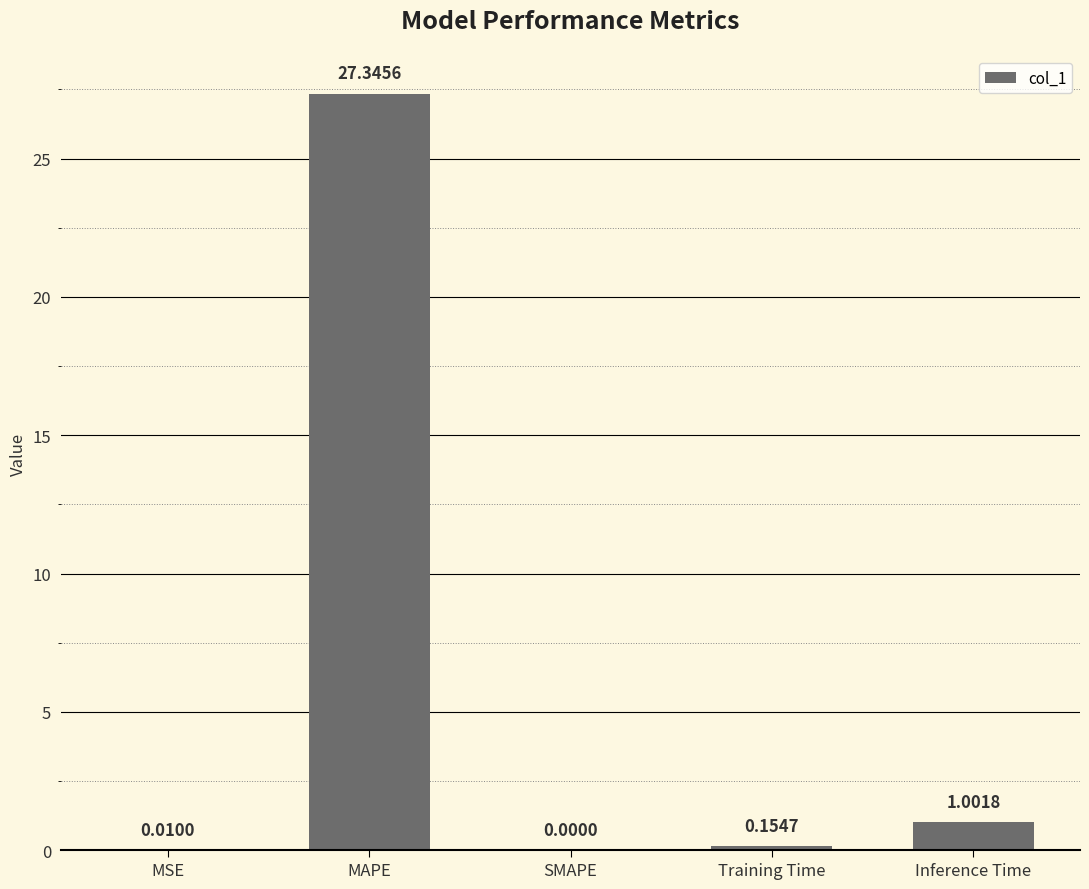

What is the maximum value shown in the chart?

27.3